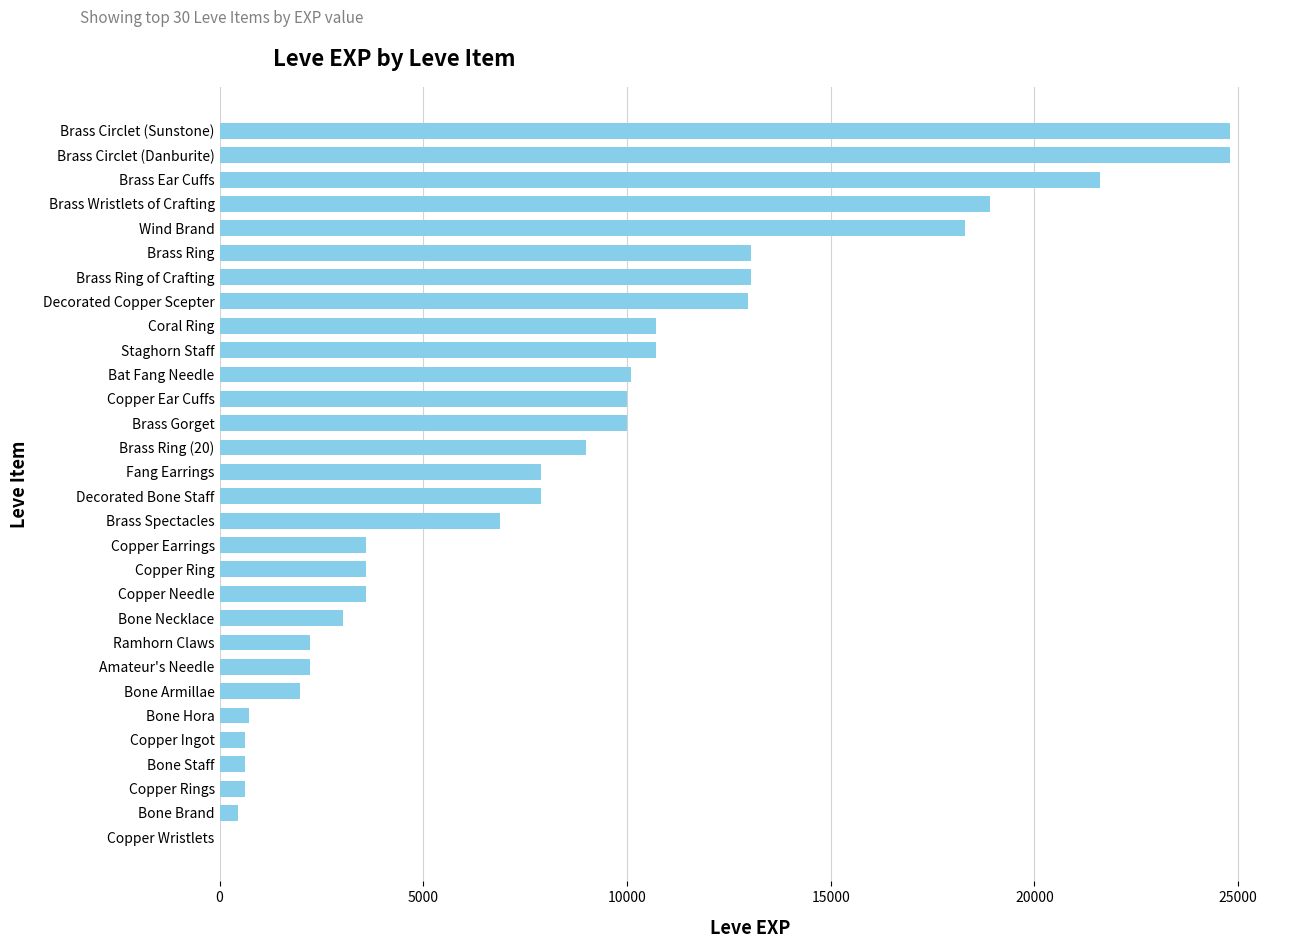

The chart shows a value of 630 at Copper Ingot. True or false?

True